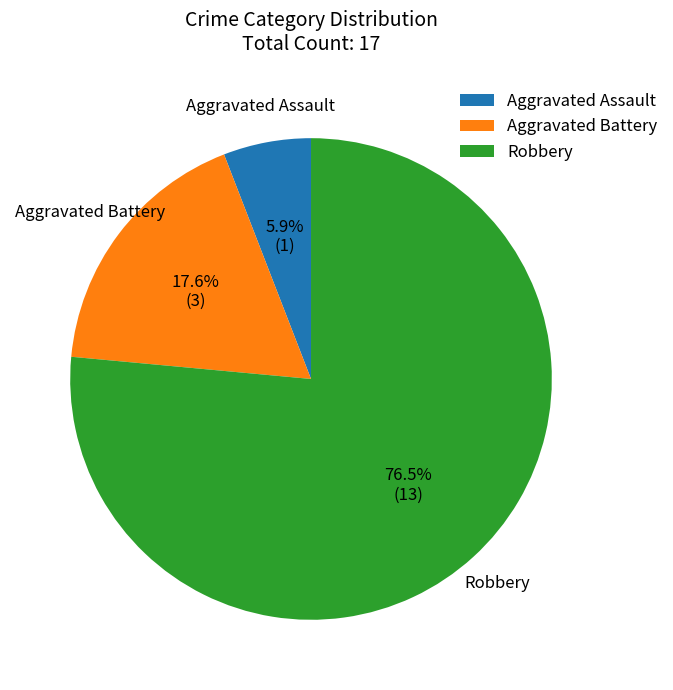

What is the ratio of the value at Aggravated Assault to the value at Robbery?

0.1